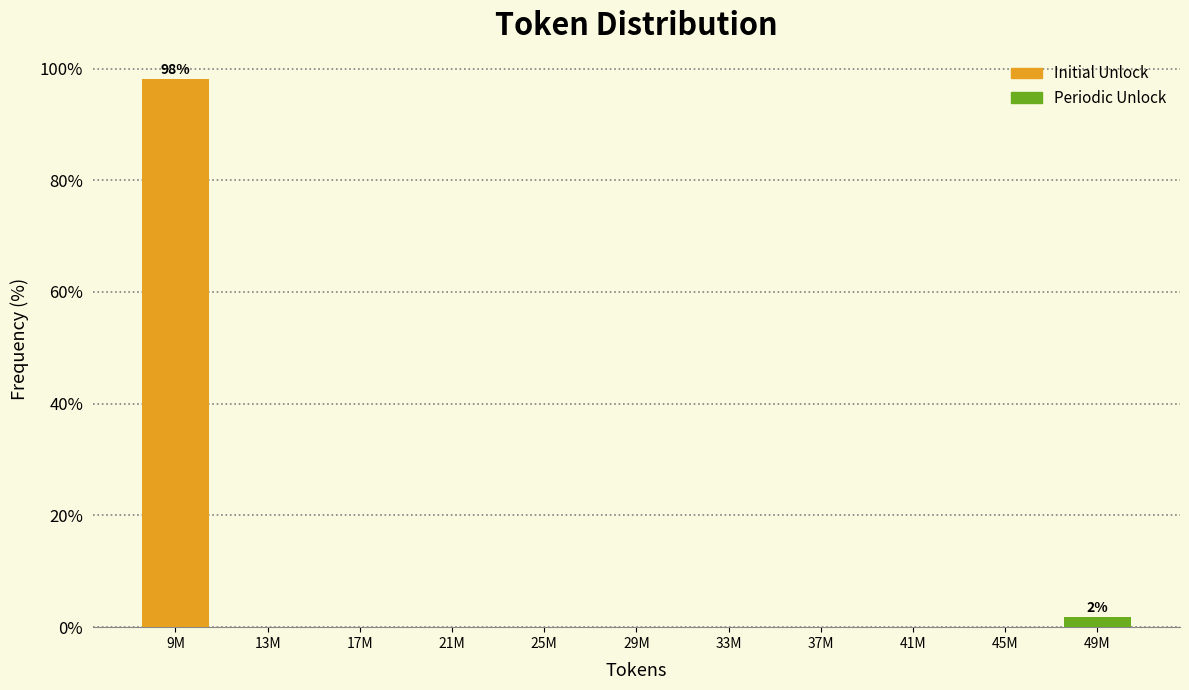

Reading right to left, what are all the values shown in this chart?

49M=1.9	45M=0.0	41M=0.0	37M=0.0	33M=0.0	29M=0.0	25M=0.0	21M=0.0	17M=0.0	13M=0.0	9M=98.1